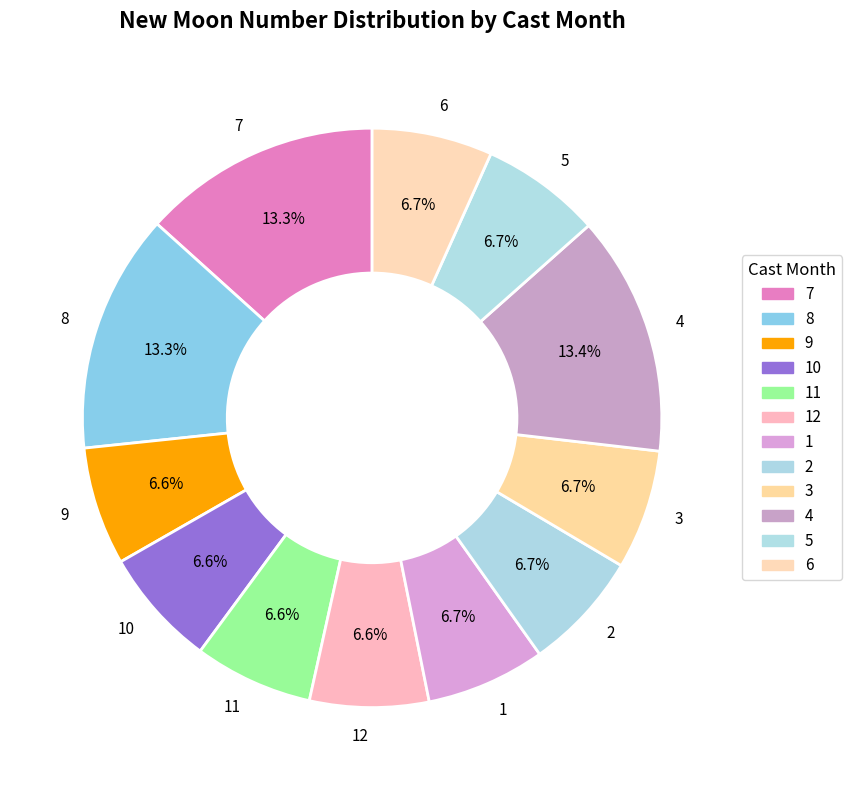

Is 4 the majority of the pie?

No